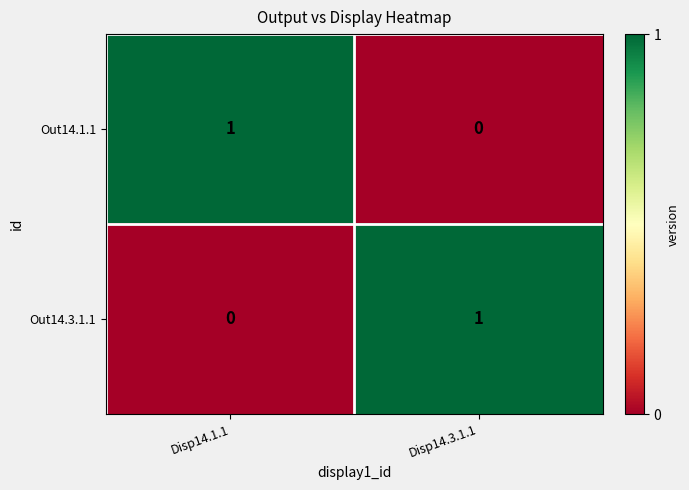

What is the difference between the highest and lowest values at Disp14.3.1.1?

1